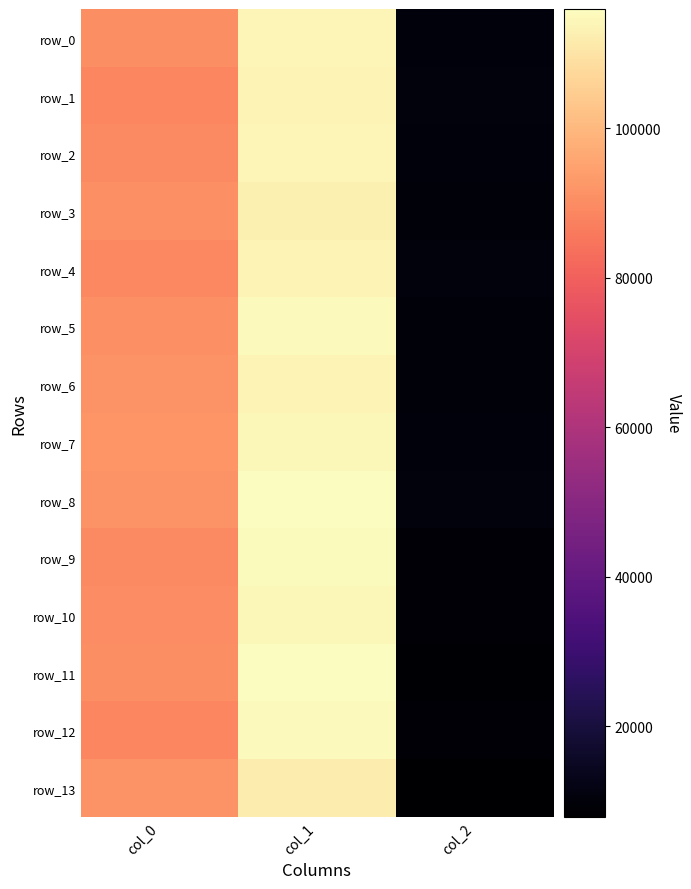

What is the difference between the row_1 values at col_0 and col_2?

78014.4